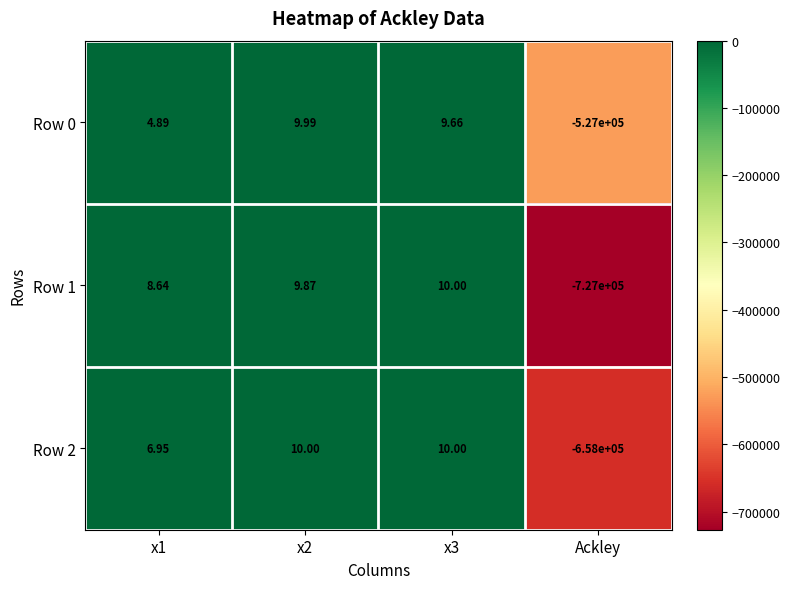

Which category has the lowest value in the Row 2 series?

Ackley